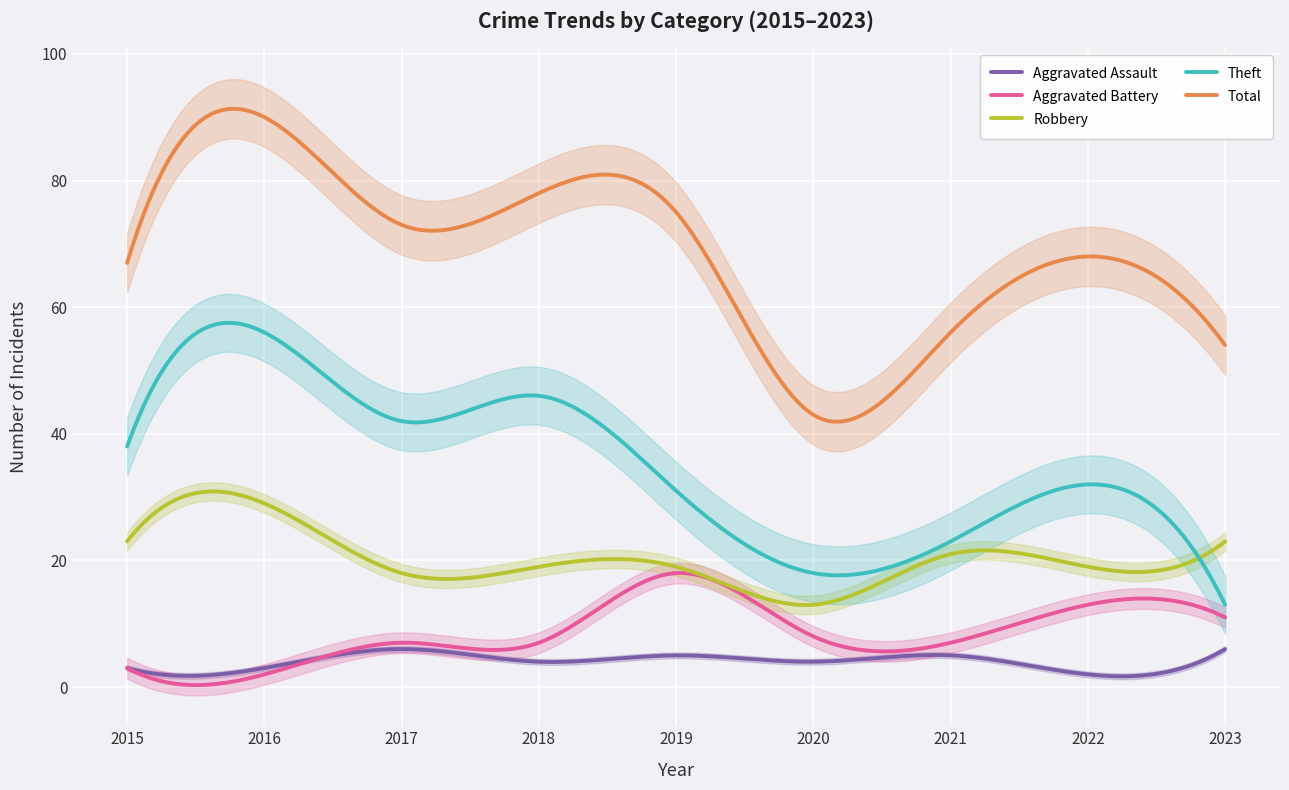

Is the value of Aggravated Battery at 2022 greater than the value of Robbery at 2023?

No